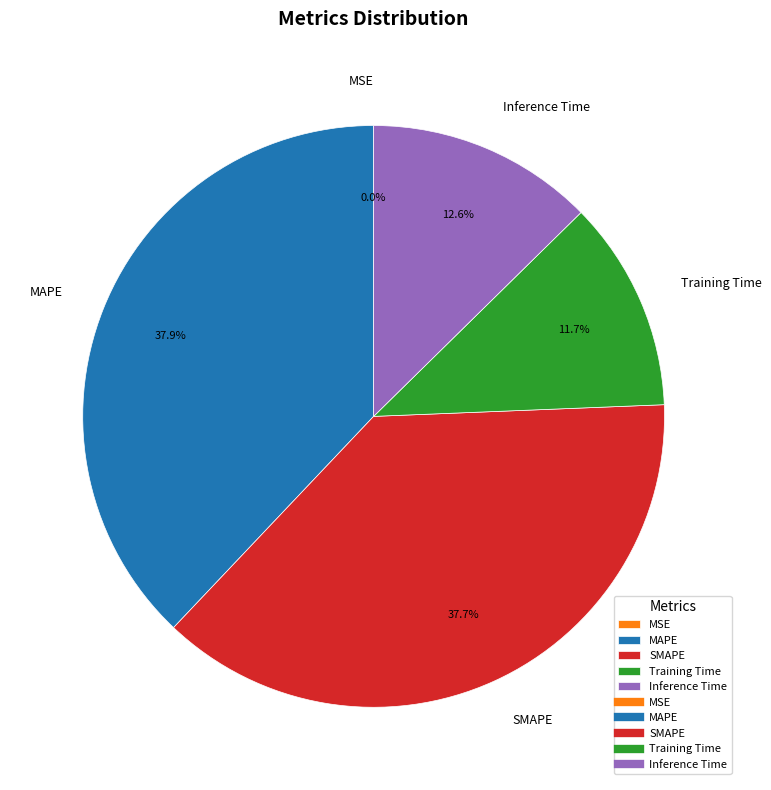

Is there a majority slice in this chart?

No